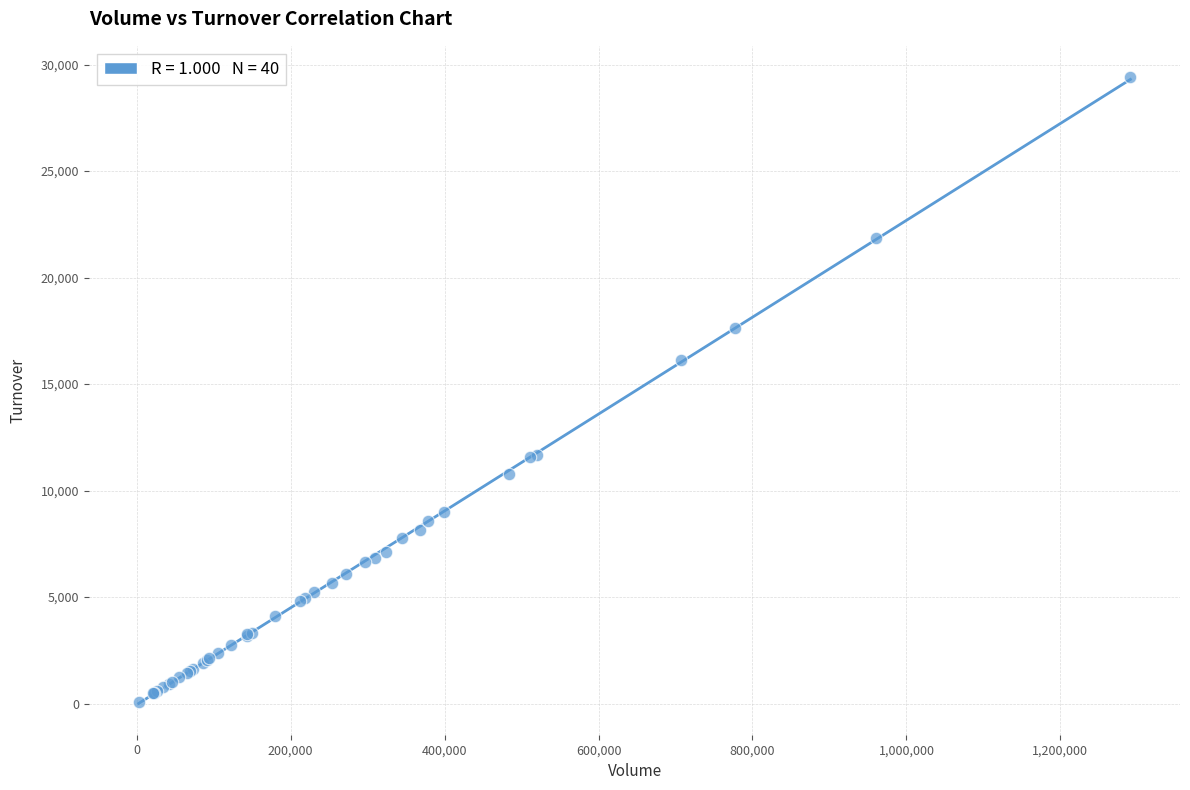

What Y value in the scatter plot is closest to 14734?

16120.6